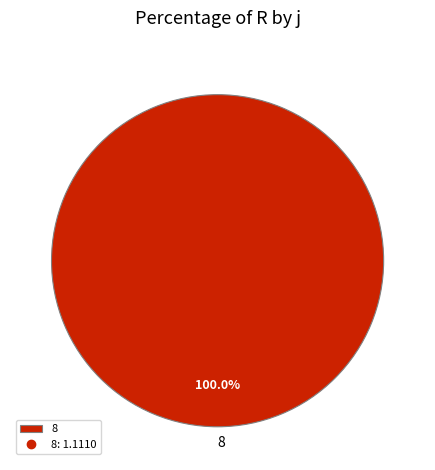

Rank the categories by value from lowest to highest.

8